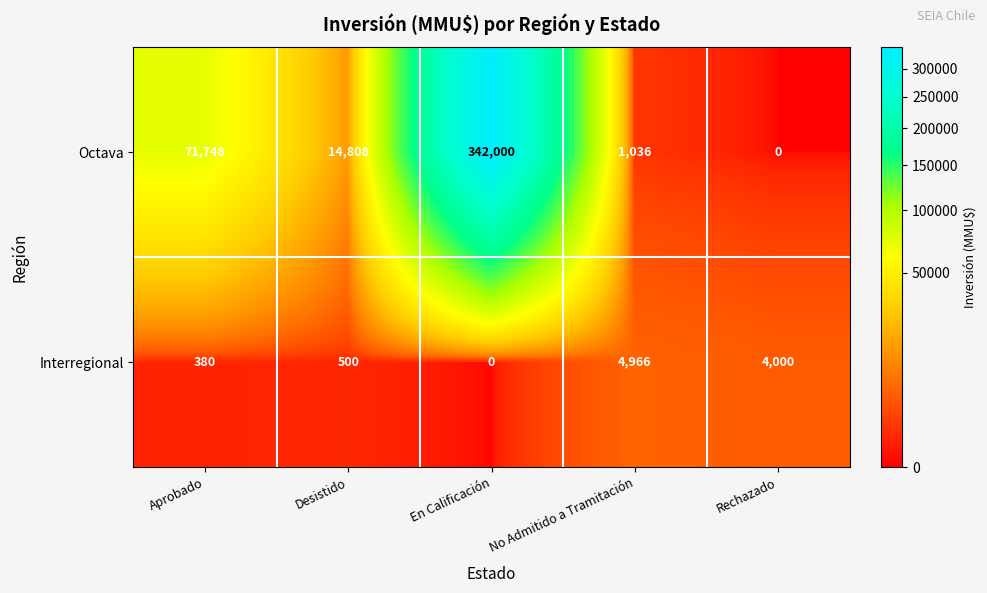

List the series in order of their peak value, lowest first.

Interregional, Octava